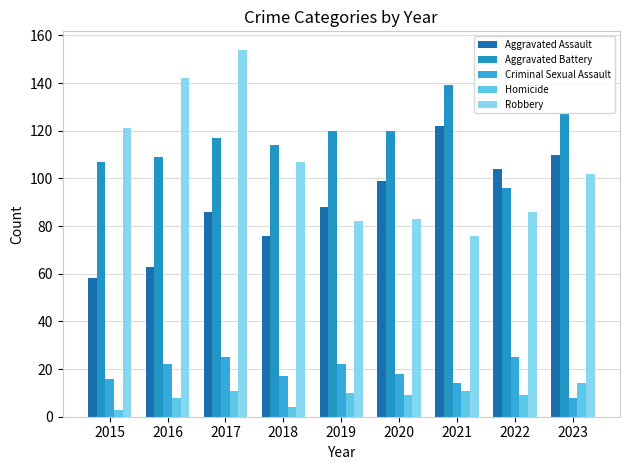

What is the minimum value shown in the chart?

3